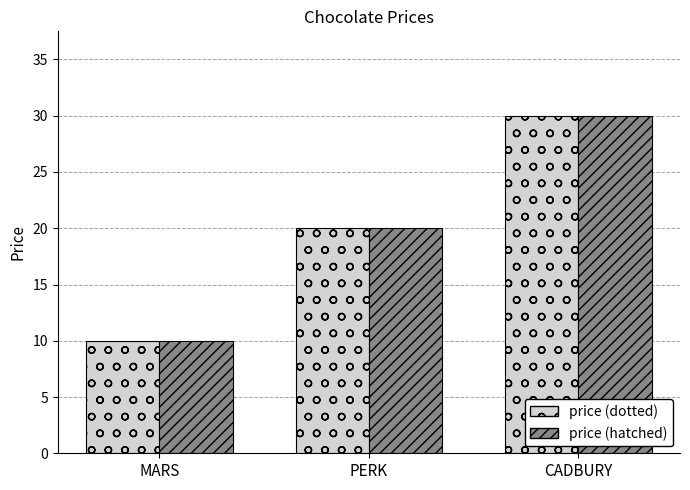

What is the minimum value shown in the chart?

10